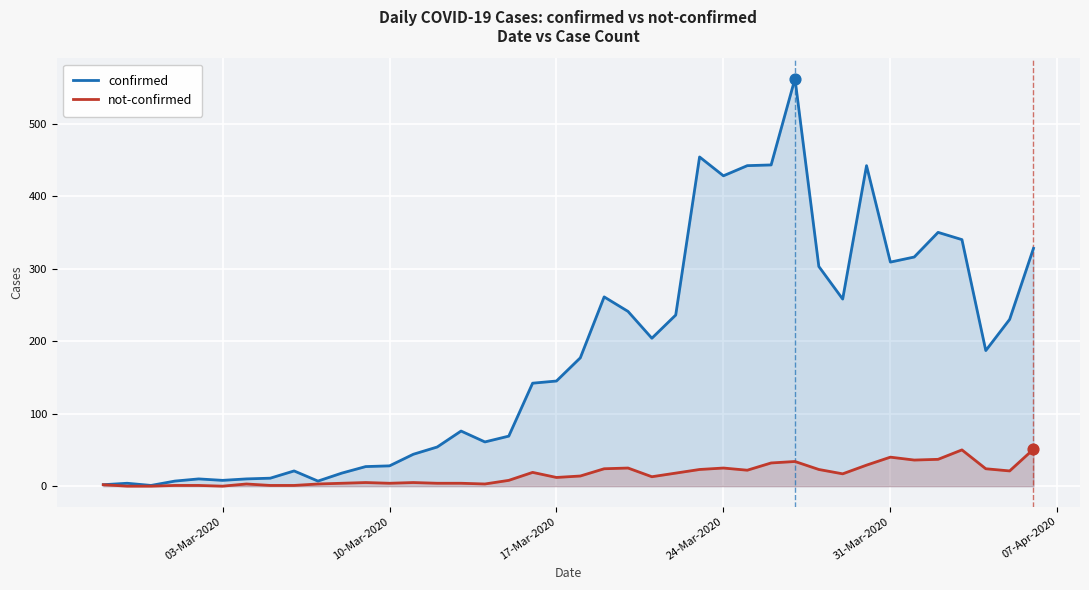

Which series has the widest spread of values?

confirmed